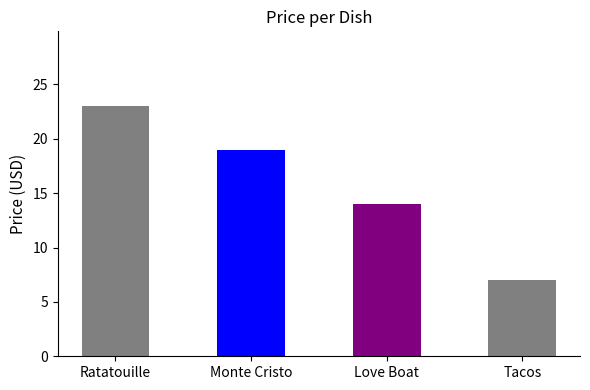

Reading left to right, extract all data points from this chart.

Ratatouille=23.0	Monte Cristo=19.0	Love Boat=14.0	Tacos=7.0